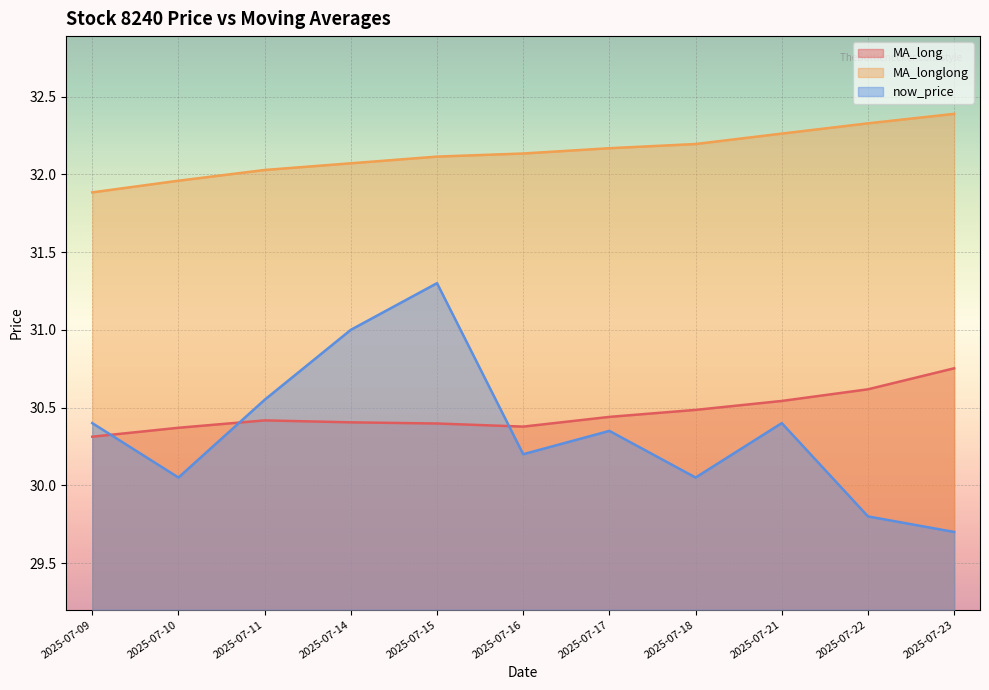

In now_price, how many points are lower than both neighbors (excluding endpoints)?

3